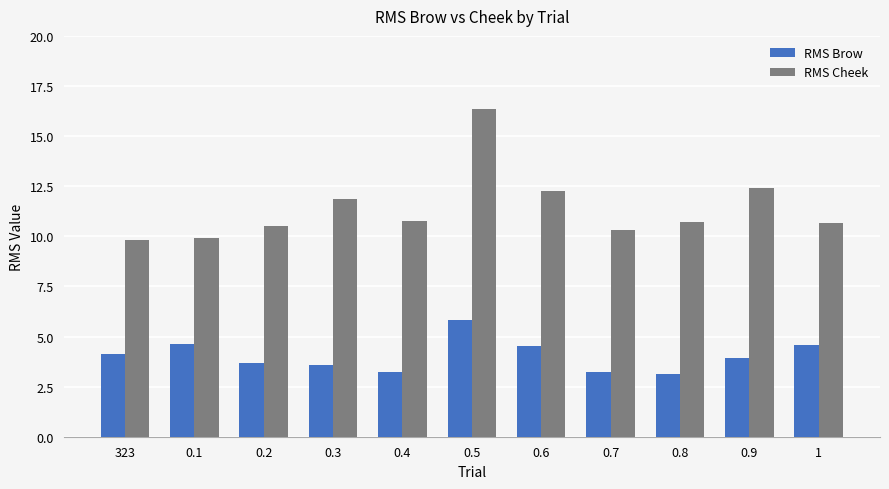

What are all the series names shown in the legend?

RMS Brow, RMS Cheek